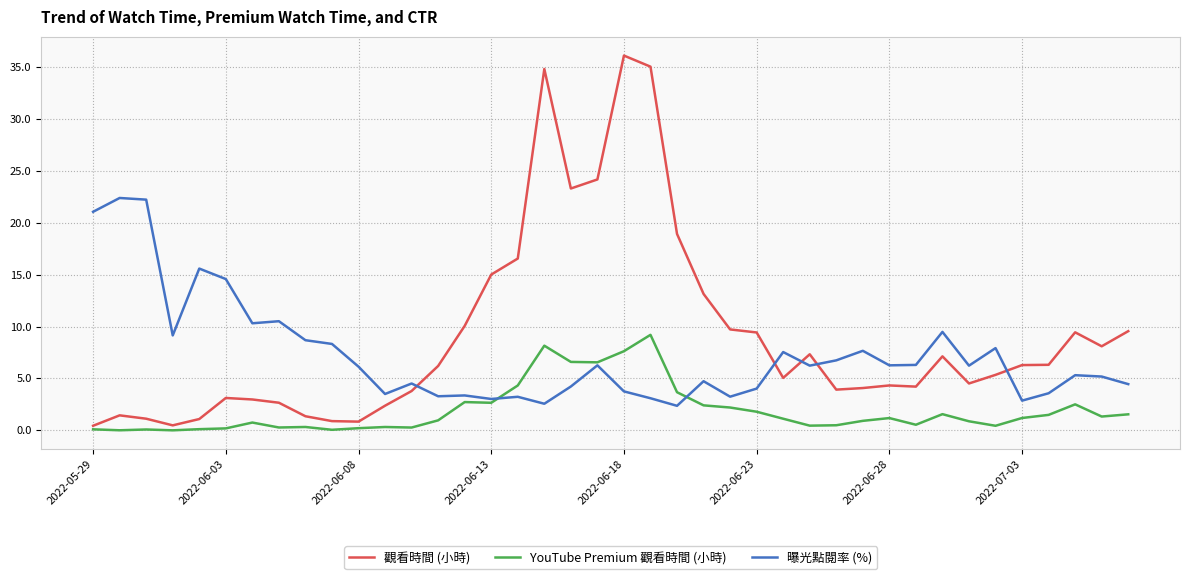

What is the average value of the 觀看時間 (小時) series?

9.0